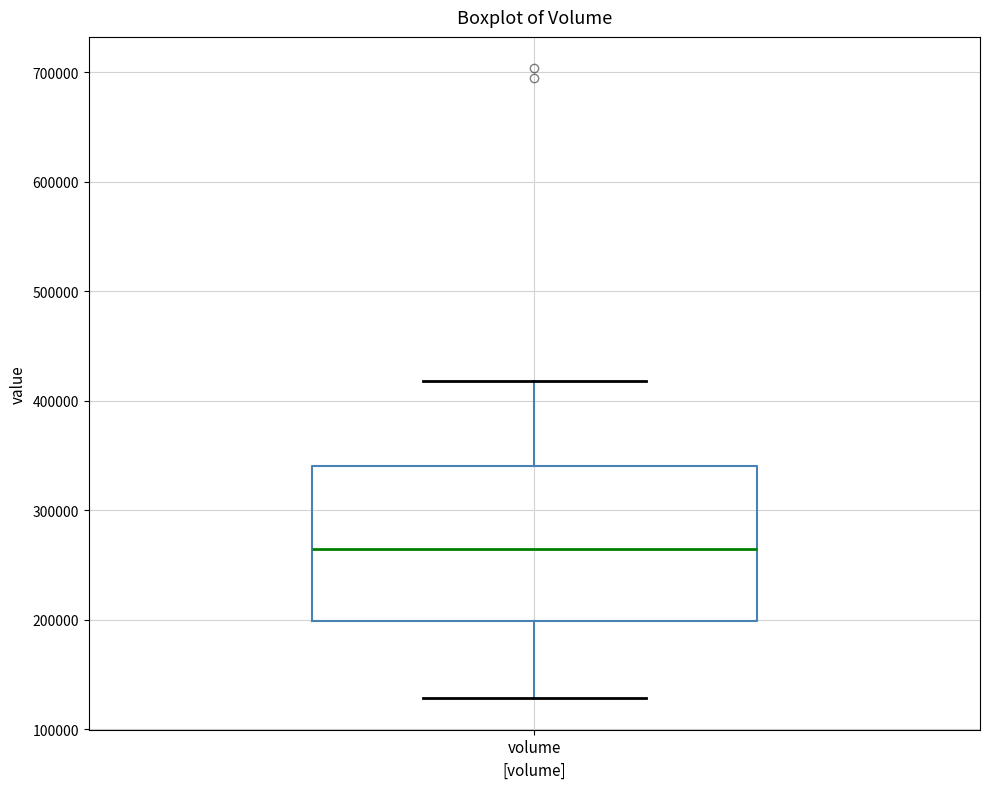

Read this box plot against the y-axis: the position of the median line, the range covered by the box, and the ends of both whiskers. The values are not printed on the chart, so give them approximately, as read against the axis.

median 260000, box 200000 to 340000, whiskers 130000 to 420000